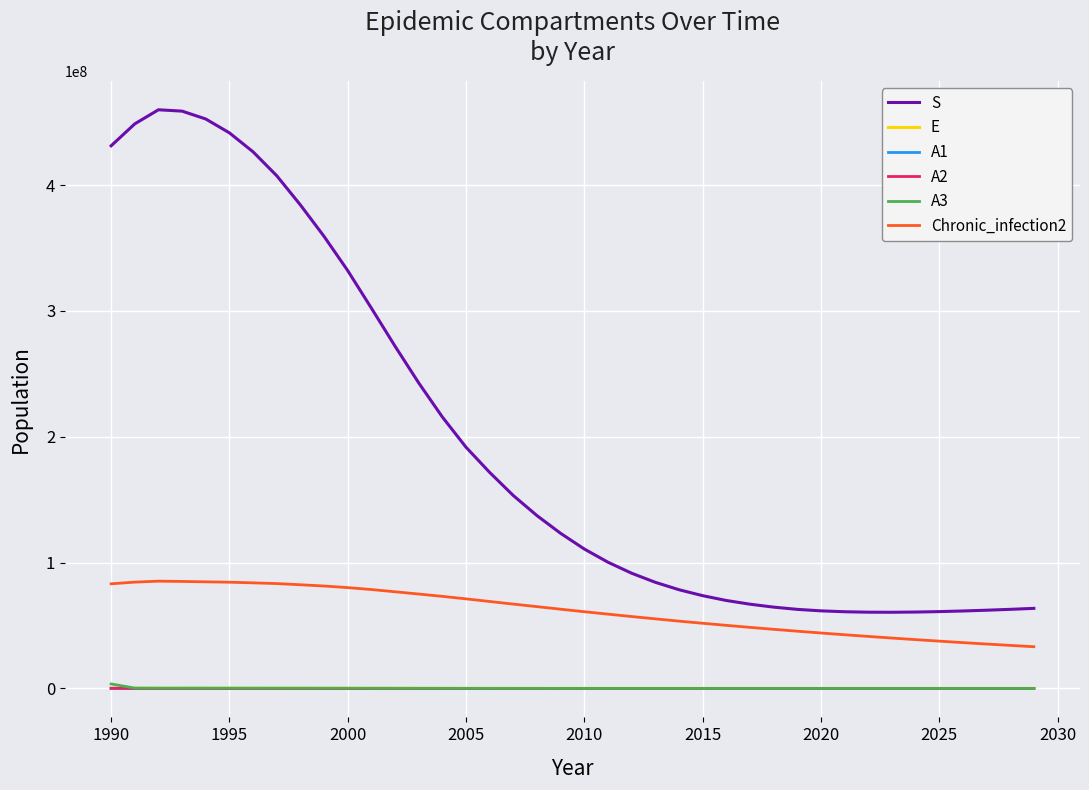

True or false: A2 and A3 cross at least once.

False